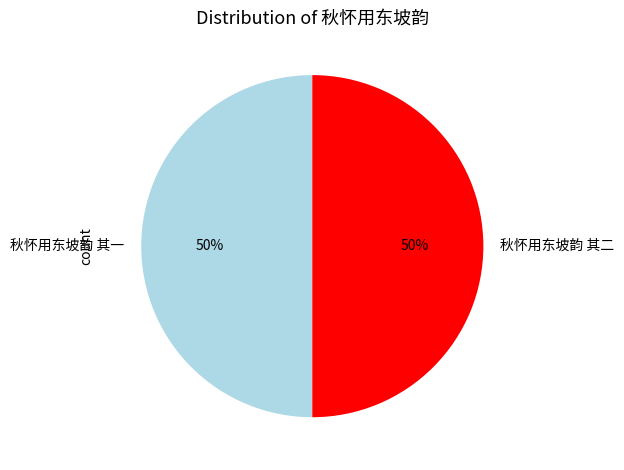

Approximately how many times larger is the value at 秋怀用东坡韵 其二 compared to 秋怀用东坡韵 其一?

1.0